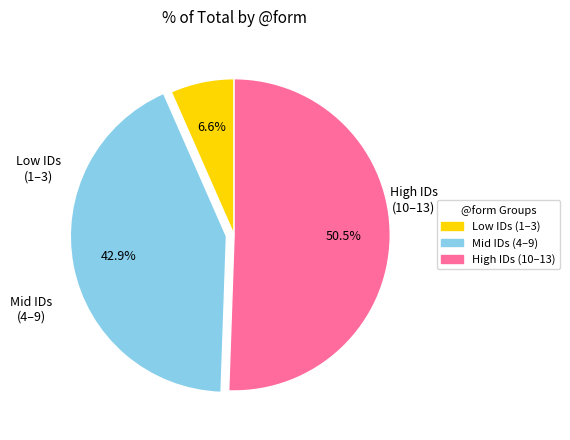

How many slices are in this pie chart?

3